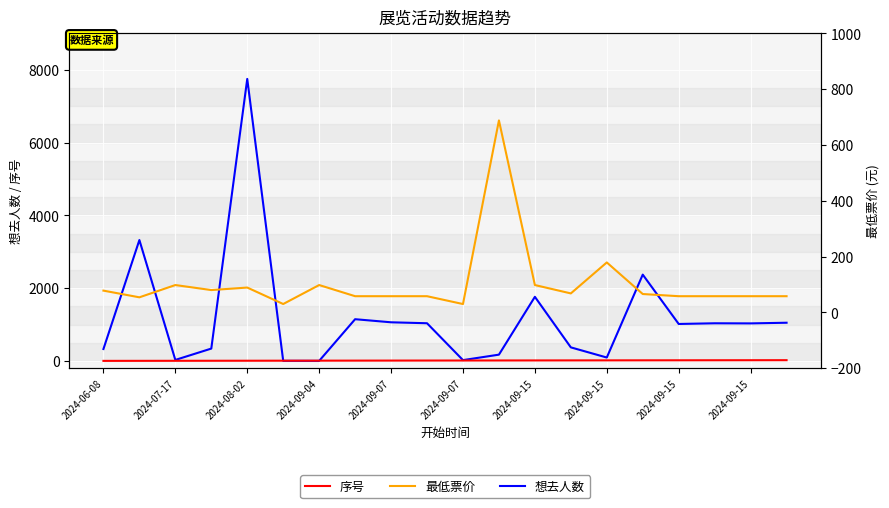

After their last crossing, which series has the higher values: 想去人数 or 最低票价?

想去人数